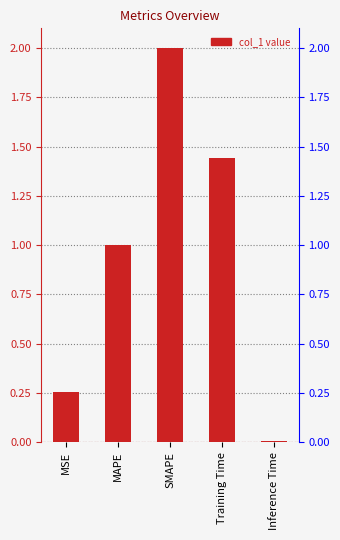

Reading right to left, what are all the values shown in this chart?

0.0	1.4	2.0	1.0	0.3